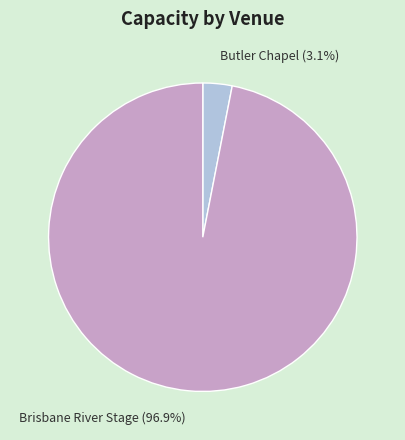

How many segments does this pie chart have?

2